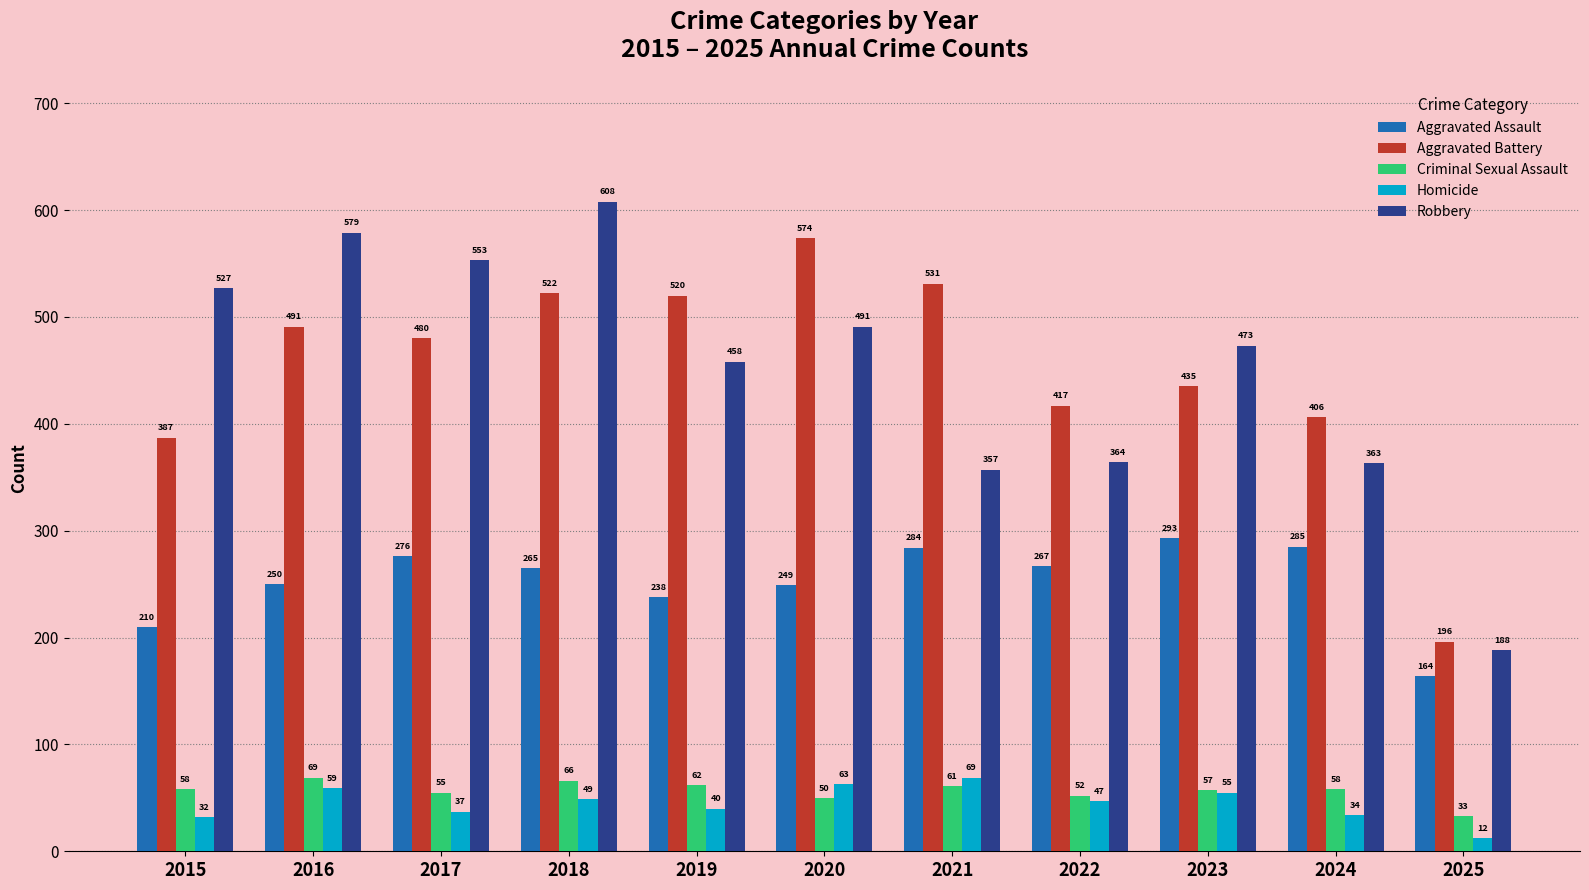

The value of Homicide at 2020 is 63. True or false?

True